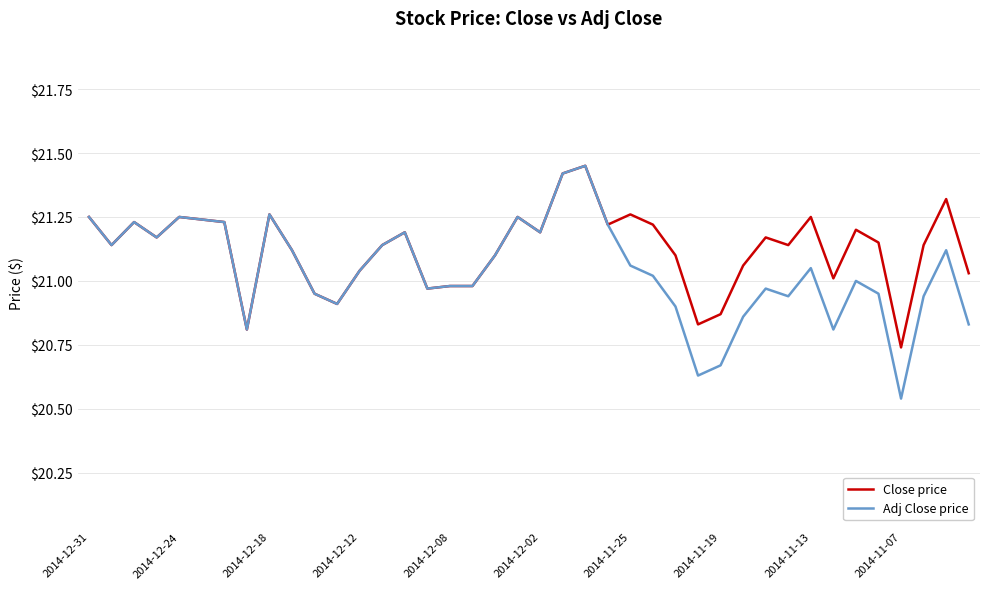

List the series in order of their overall mean, lowest first.

Adj Close price, Close price